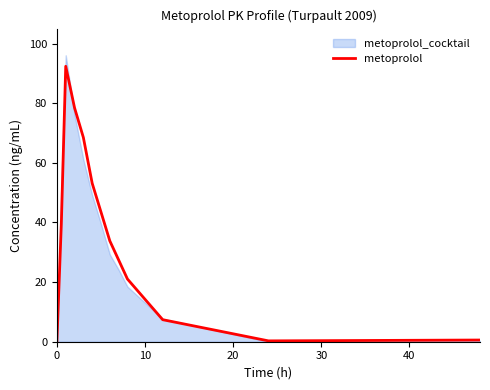

What is the highest value of the metoprolol series?

92.4